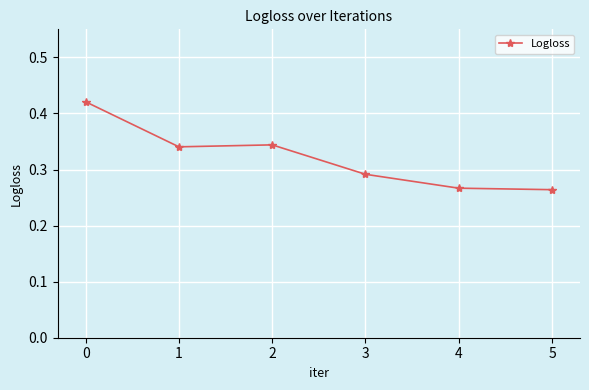

Count the values in the range 0 to 1.

6